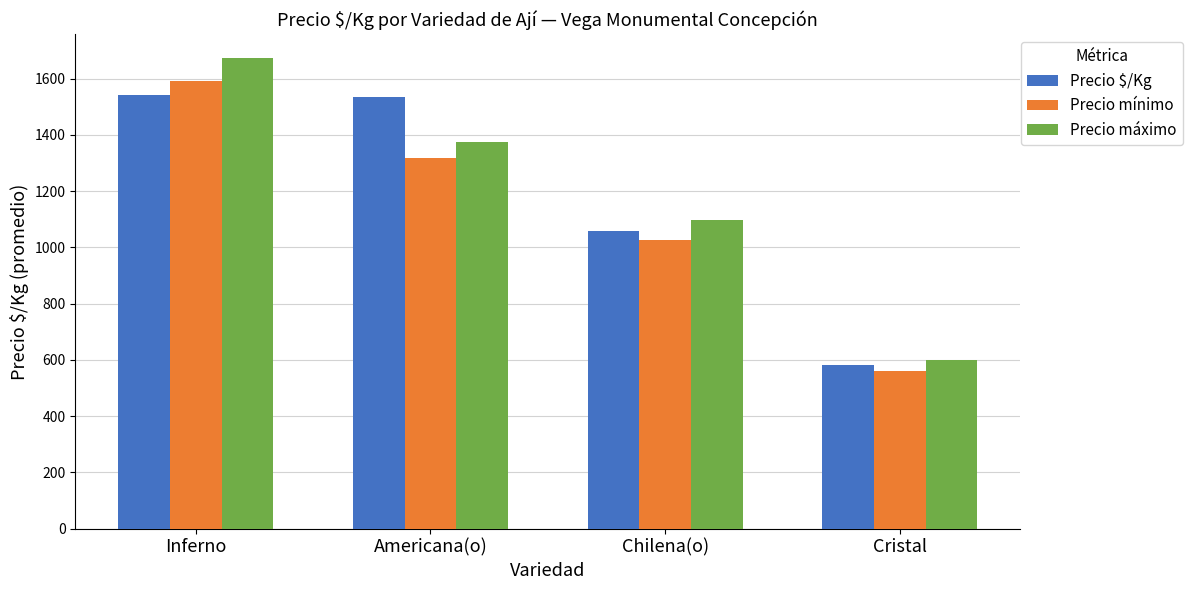

What is the value of the Precio máximo bar at the 1st from the left?

1674